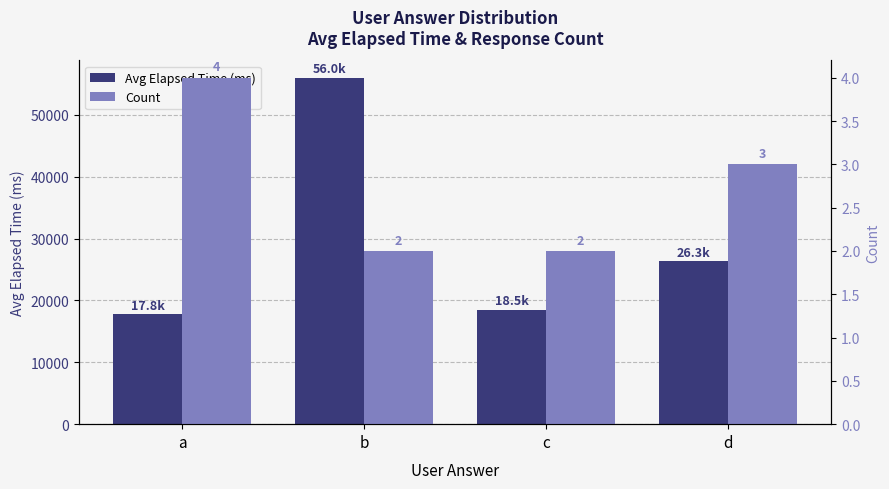

List the series in order of their overall mean, lowest first.

Count, Avg Elapsed Time (ms)